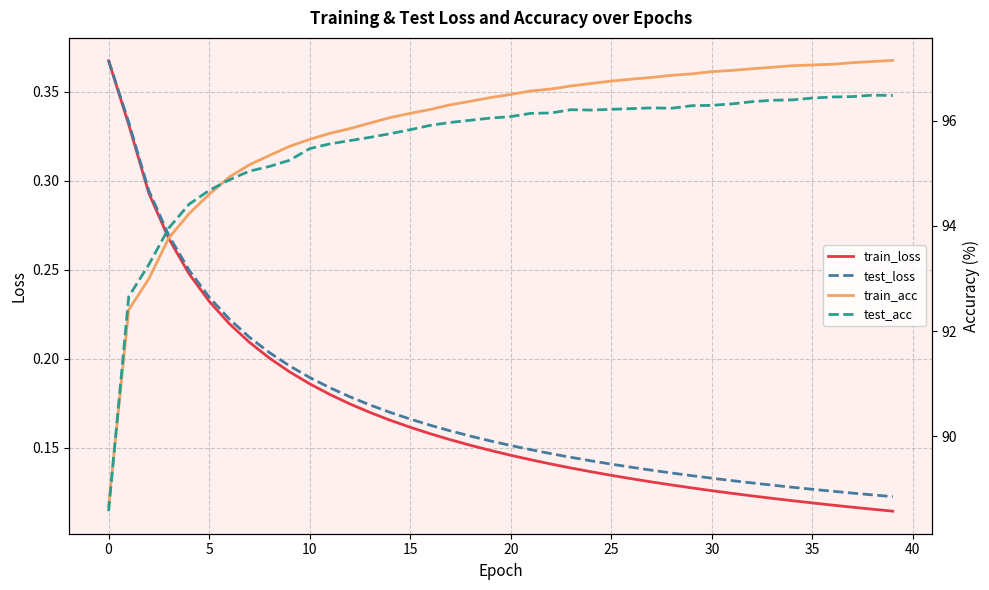

At which label does train_loss reach its peak?

0